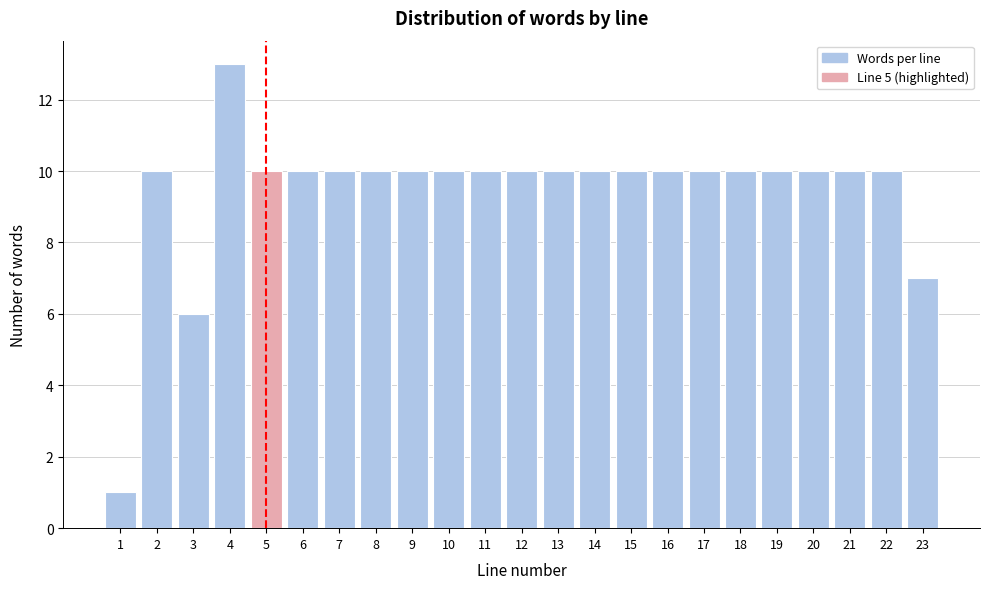

Reading left to right, transcribe all the data shown in this chart.

1=1	2=10	3=6	4=13	5=10	6=10	7=10	8=10	9=10	10=10	11=10	12=10	13=10	14=10	15=10	16=10	17=10	18=10	19=10	20=10	21=10	22=10	23=7